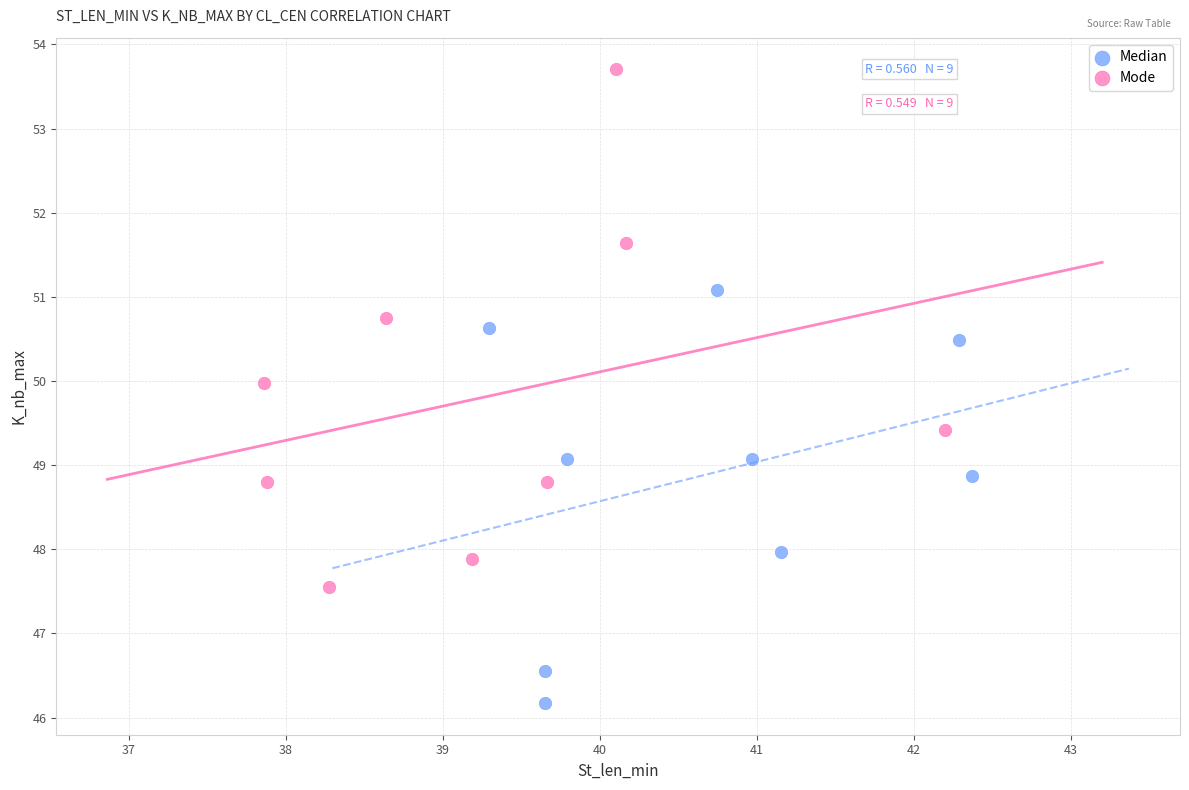

Which series reaches the minimum Y coordinate?

Median